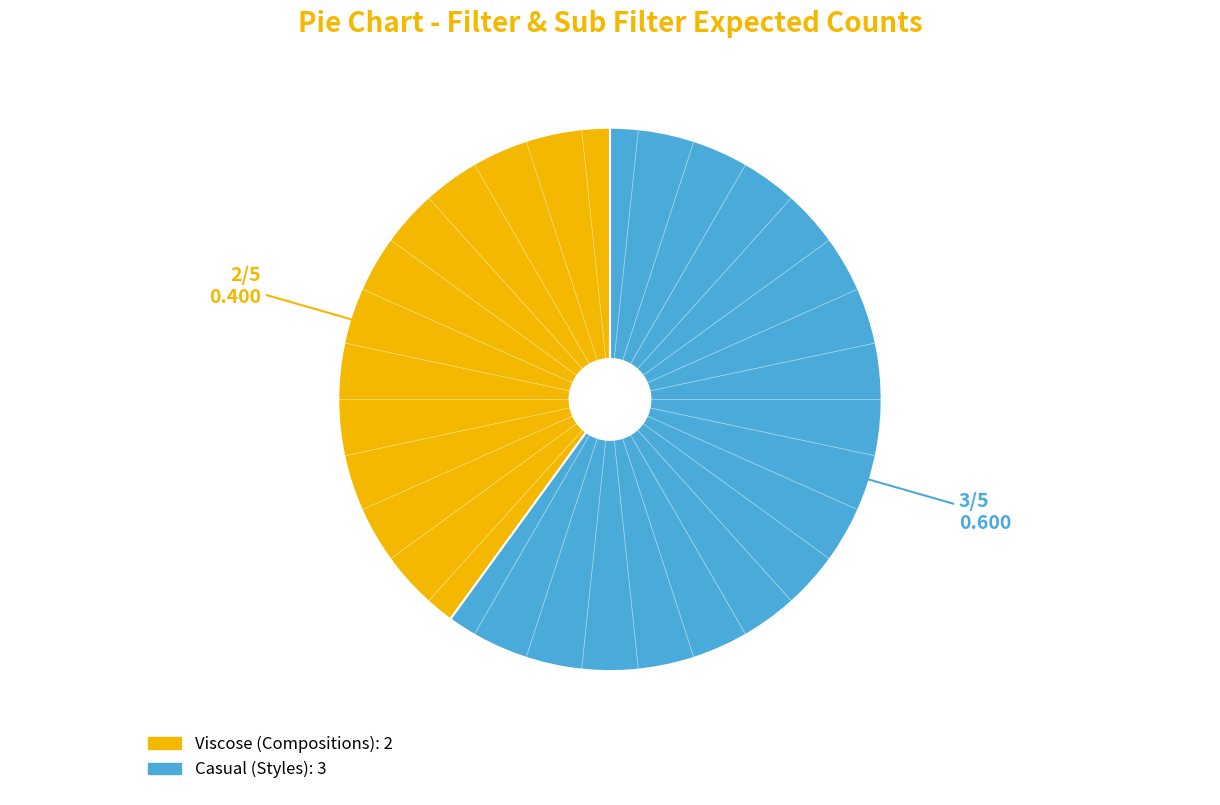

Approximately how many times larger is the value at Viscose (Compositions) compared to Casual (Styles)?

0.7